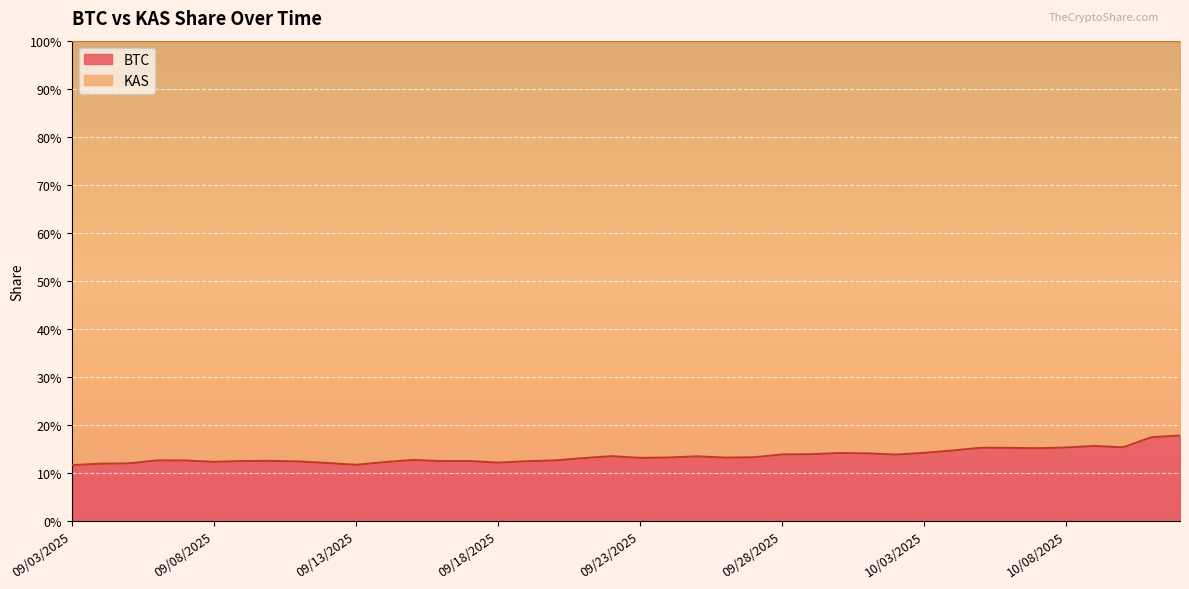

What is the greatest value displayed?

0.2